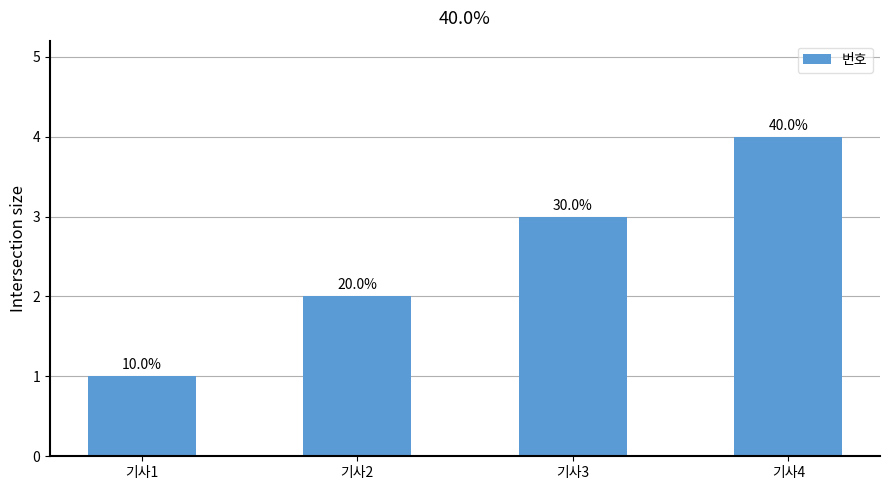

How many bars are there in total?

4